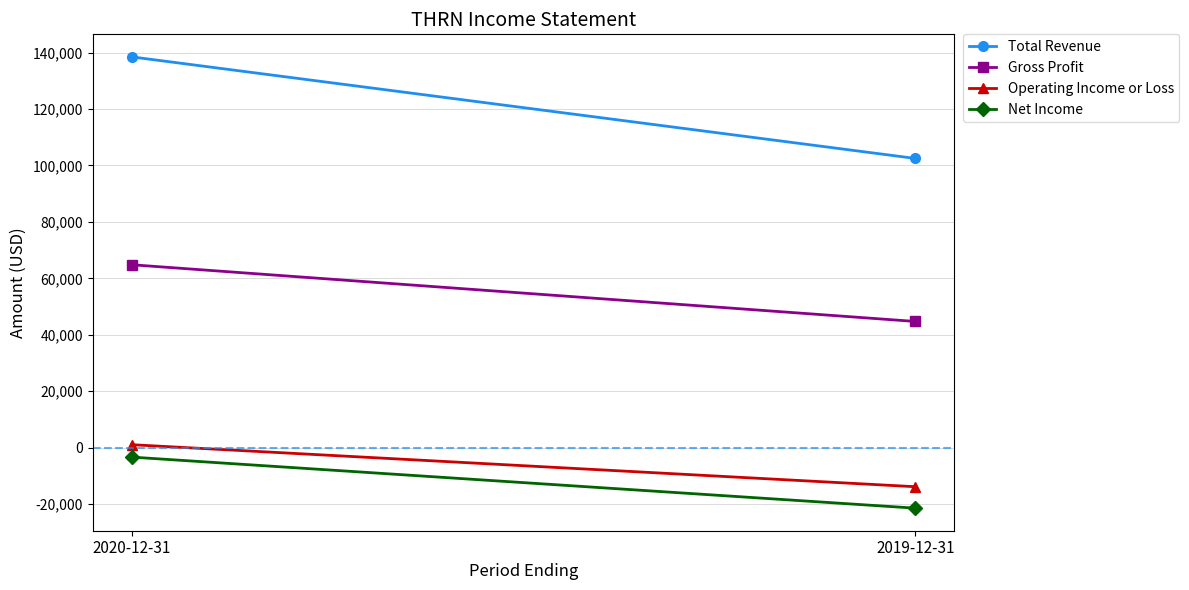

Rank the series at 2019-12-31 from lowest to highest value.

Net Income, Operating Income or Loss, Gross Profit, Total Revenue